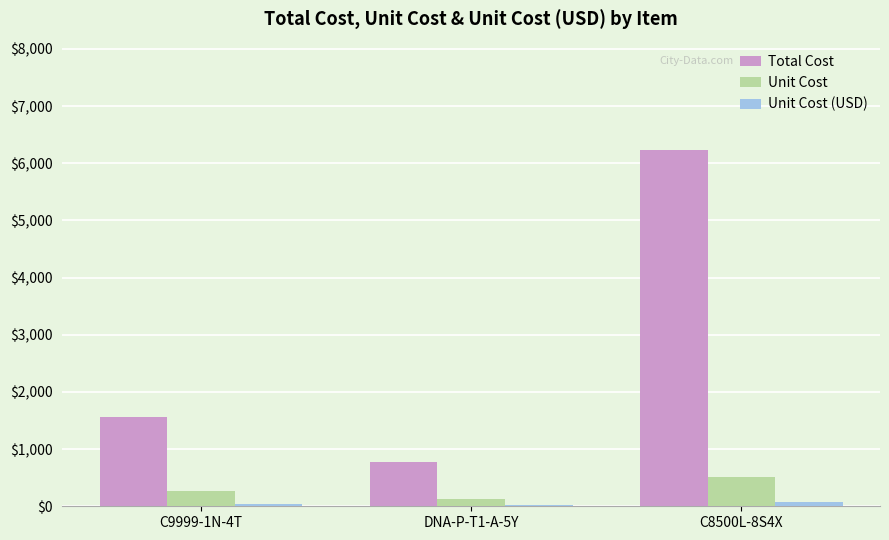

The value of Total Cost at C9999-1N-4T is 1076.7. True or false?

False